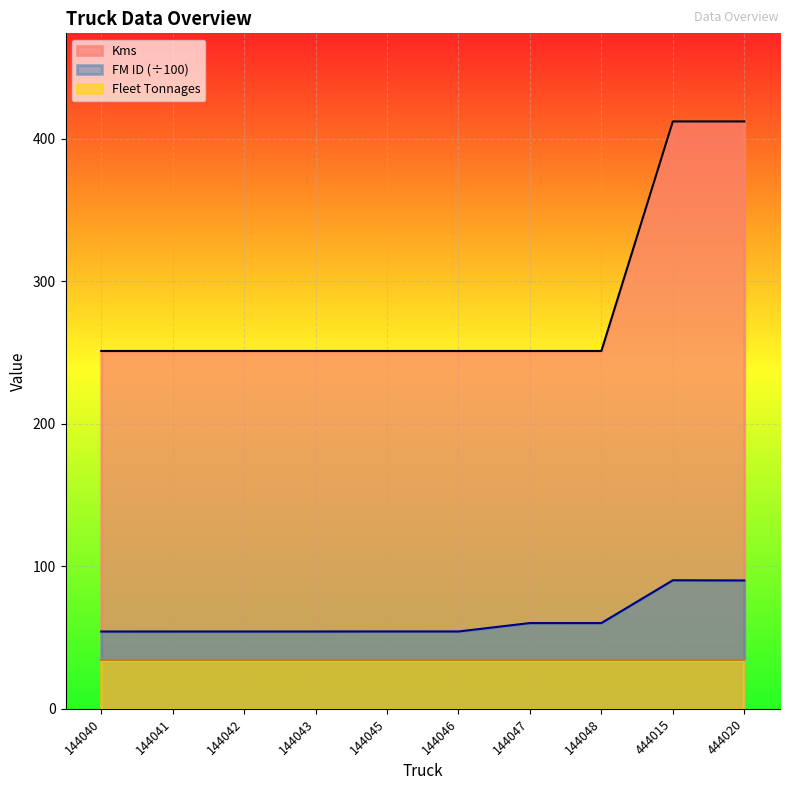

True or false: FM ID and Kms cross at least once.

False